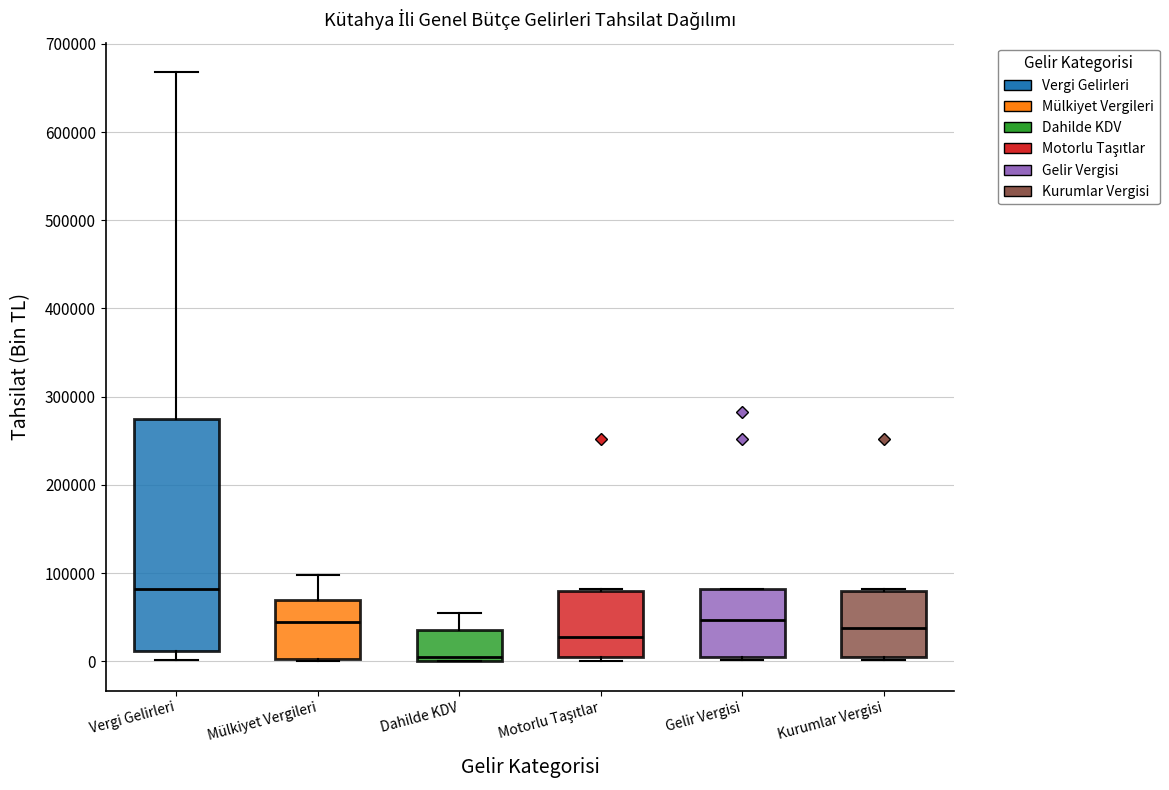

Reading left to right, transcribe this box plot: for each box, give where its median line is, the range the box spans, and where its two whiskers end, as read against the y-axis. The values are not printed on the chart, so give them approximately, as read against the axis.

Vergi Gelirleri: median 80000, box 10000 to 280000, whiskers 0 to 670000
Mülkiyet Vergileri: median 40000, box 0 to 70000, whiskers 0 to 100000
Dahilde KDV: median 0 (just above the box's lower edge), box 0 to 40000, whiskers 0 to 50000
Motorlu Taşıtlar: median 30000, box 0 to 80000, whiskers 0 (just below the box's lower edge) to 80000
Gelir Vergisi: median 50000, box 0 to 80000, whiskers 0 (just below the box's lower edge) to 80000
Kurumlar Vergisi: median 40000, box 0 to 80000, whiskers 0 (just below the box's lower edge) to 80000